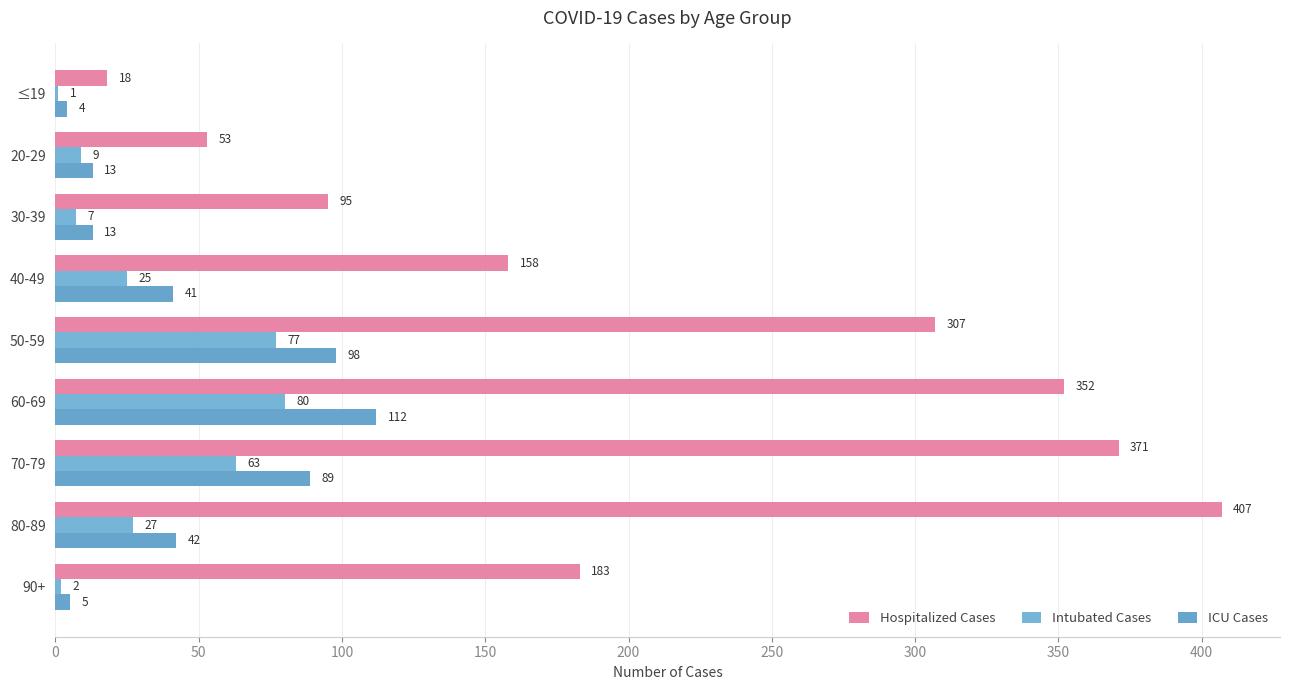

Count the number of categories in the chart.

9